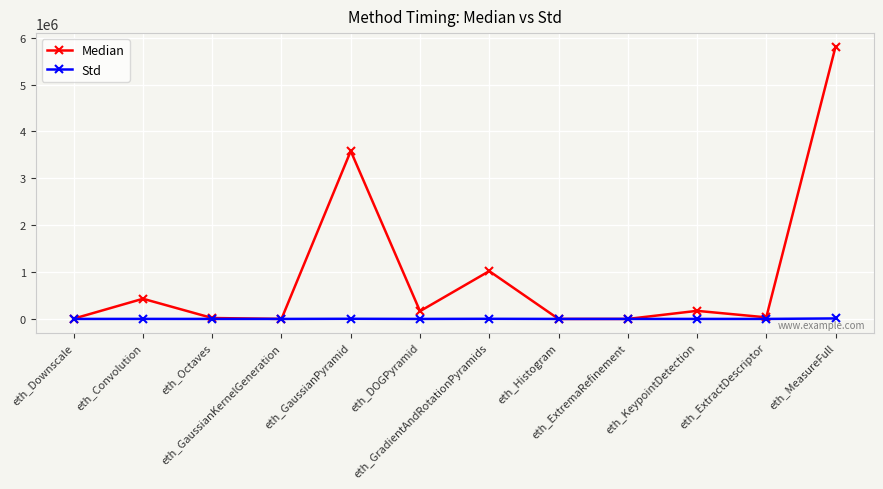

Which series has the largest range (max minus min)?

Median